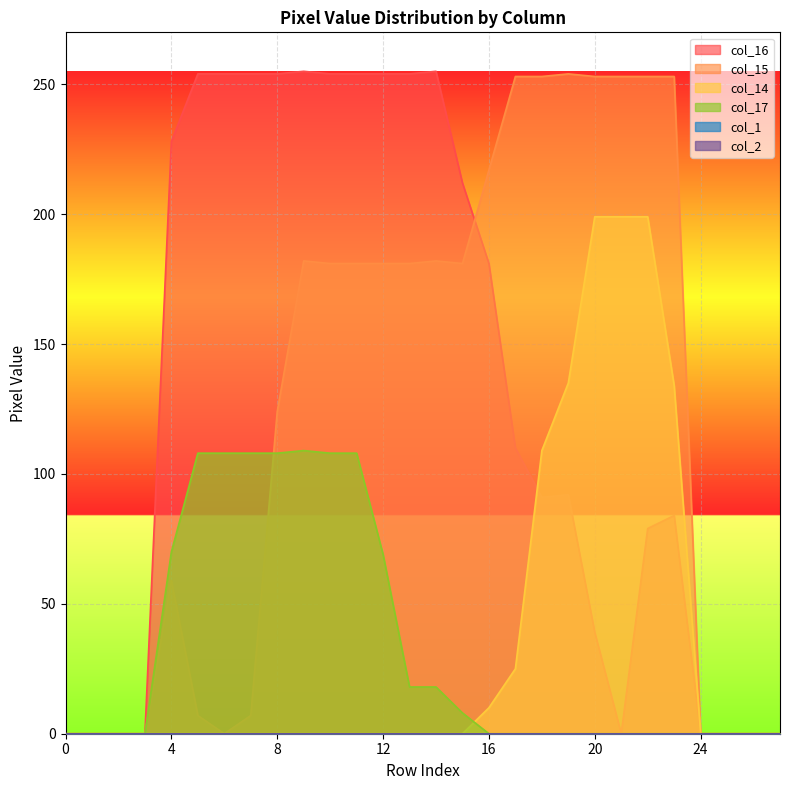

Is it true that col_15 equals 0 at 1?

True